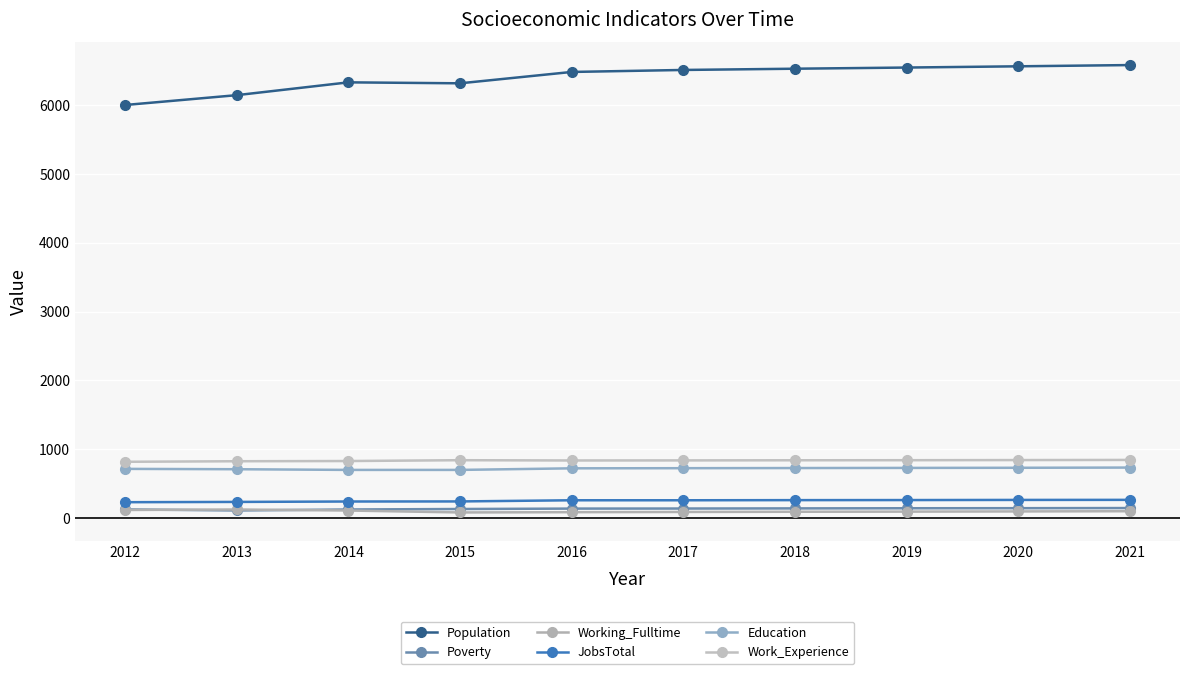

Count the number of categories in the chart.

10